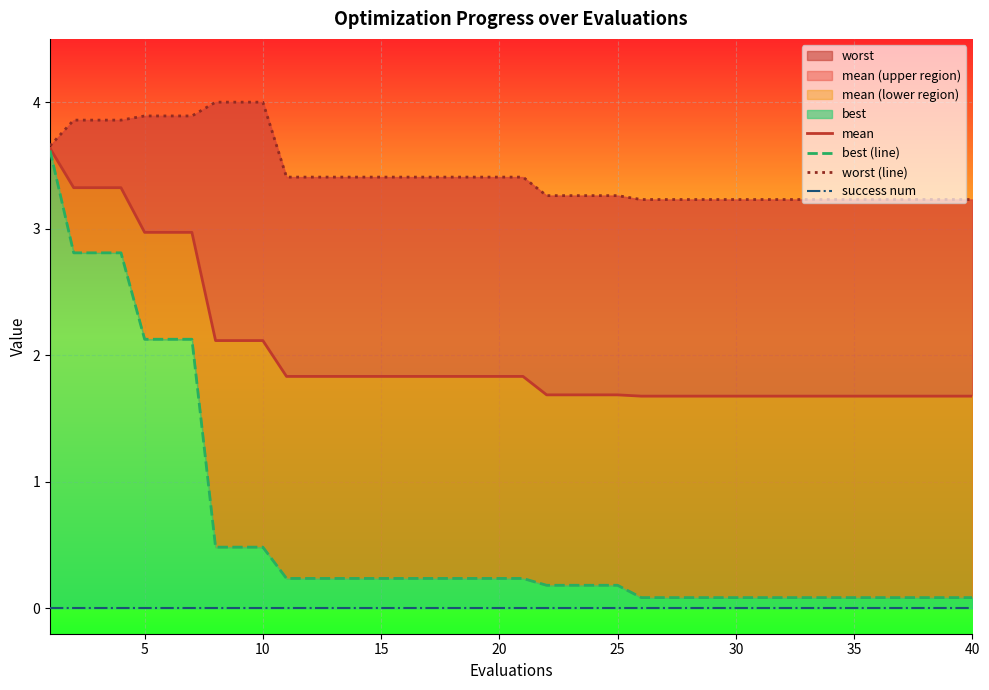

How many series are shown in this chart?

4